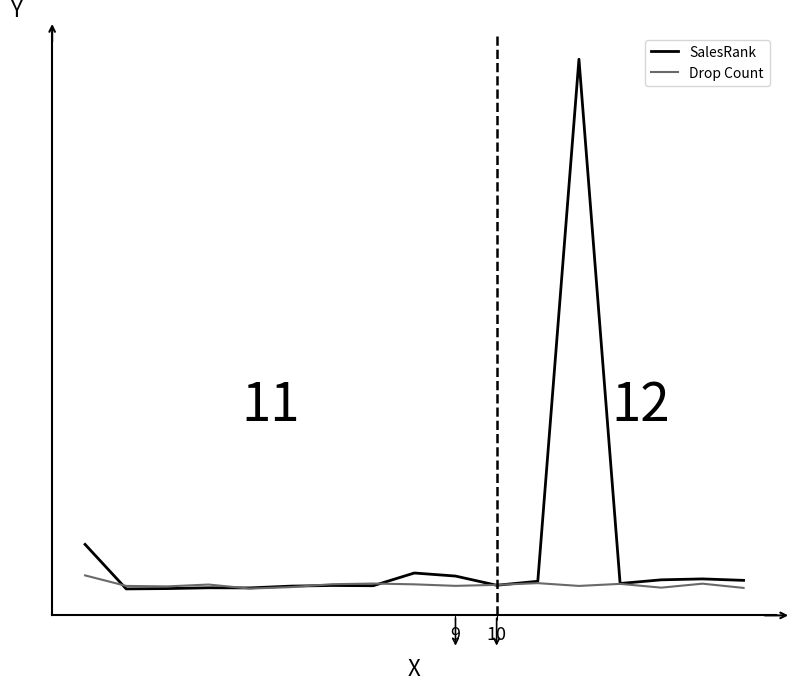

List the series in order of their peak value, lowest first.

Drop Count, SalesRank